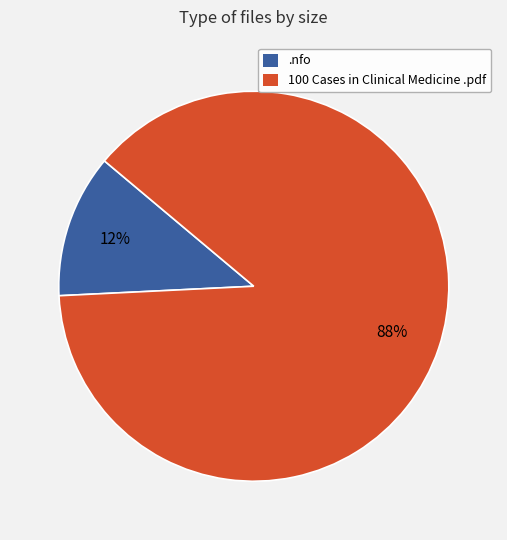

Is there a majority slice in this chart?

Yes